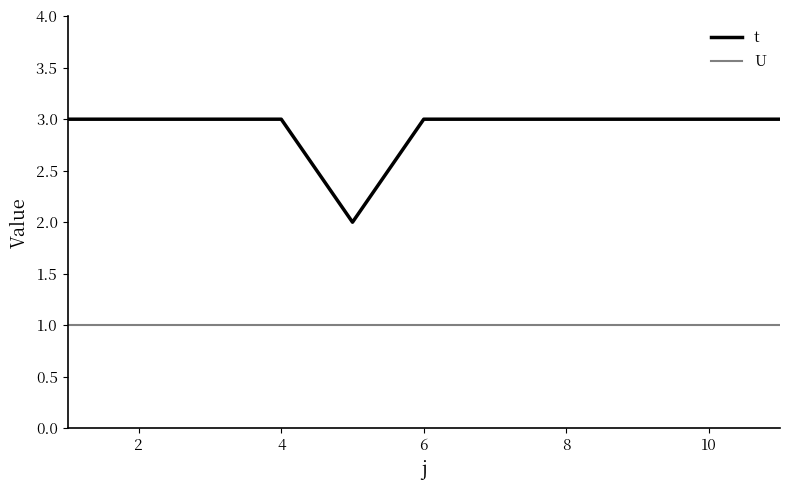

True or false: t and U intersect in this chart.

False